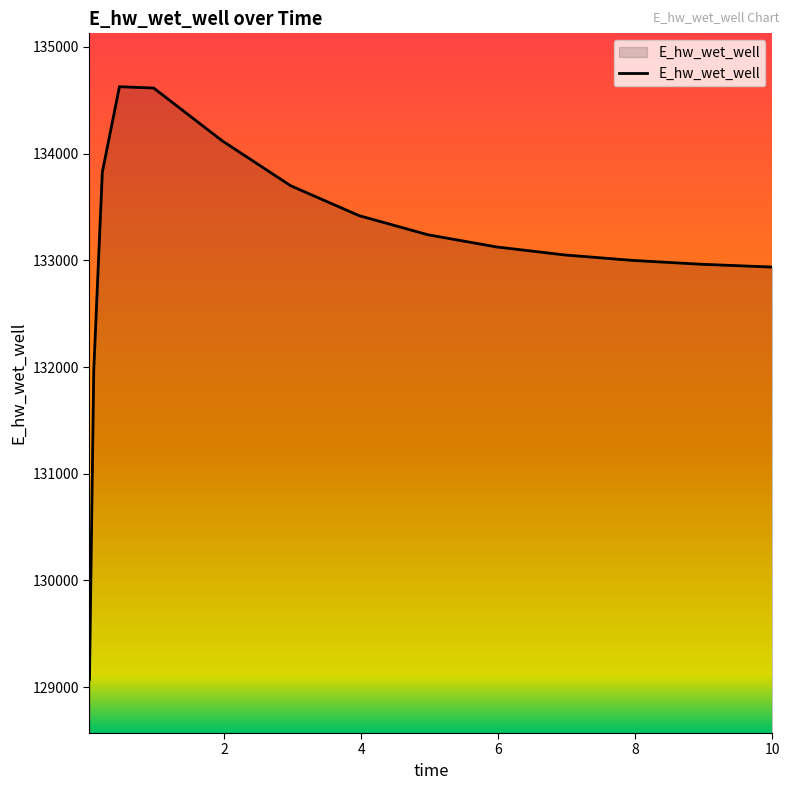

What is the minimum value shown in the chart?

129070.3